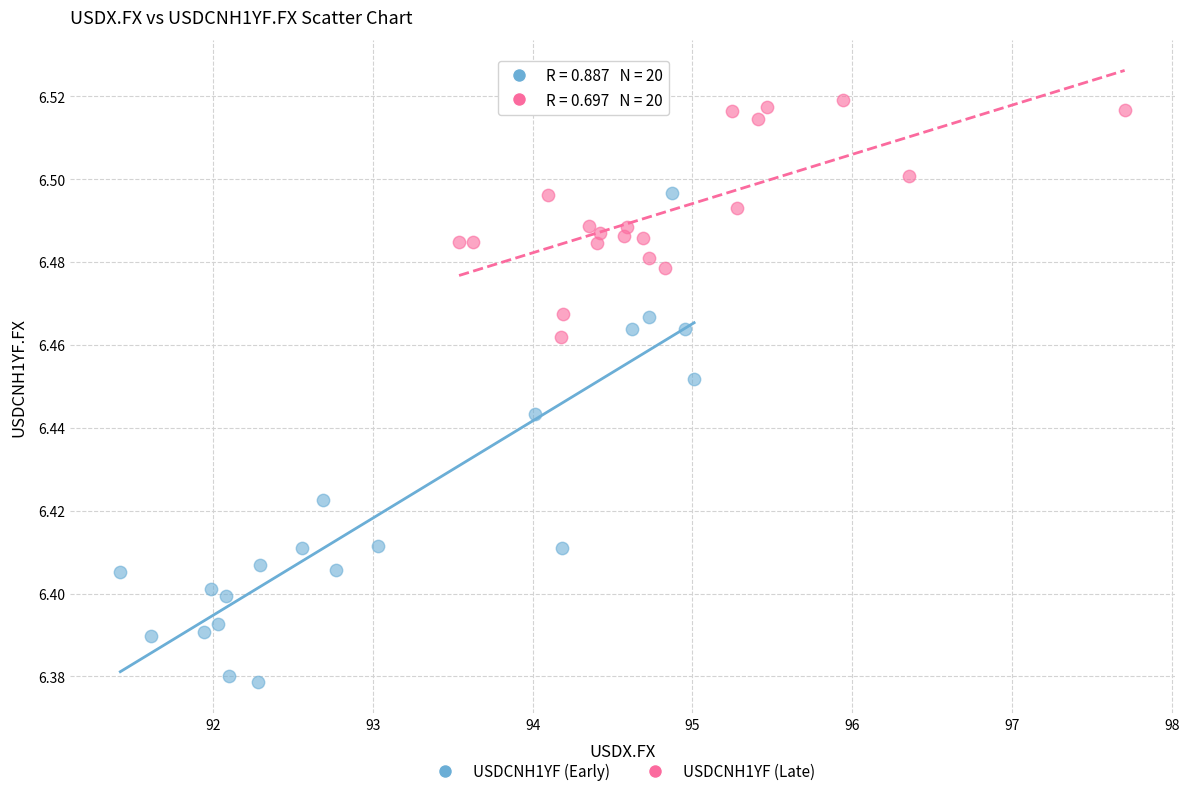

Which series contains the highest Y value?

USDCNH1YF (Late)